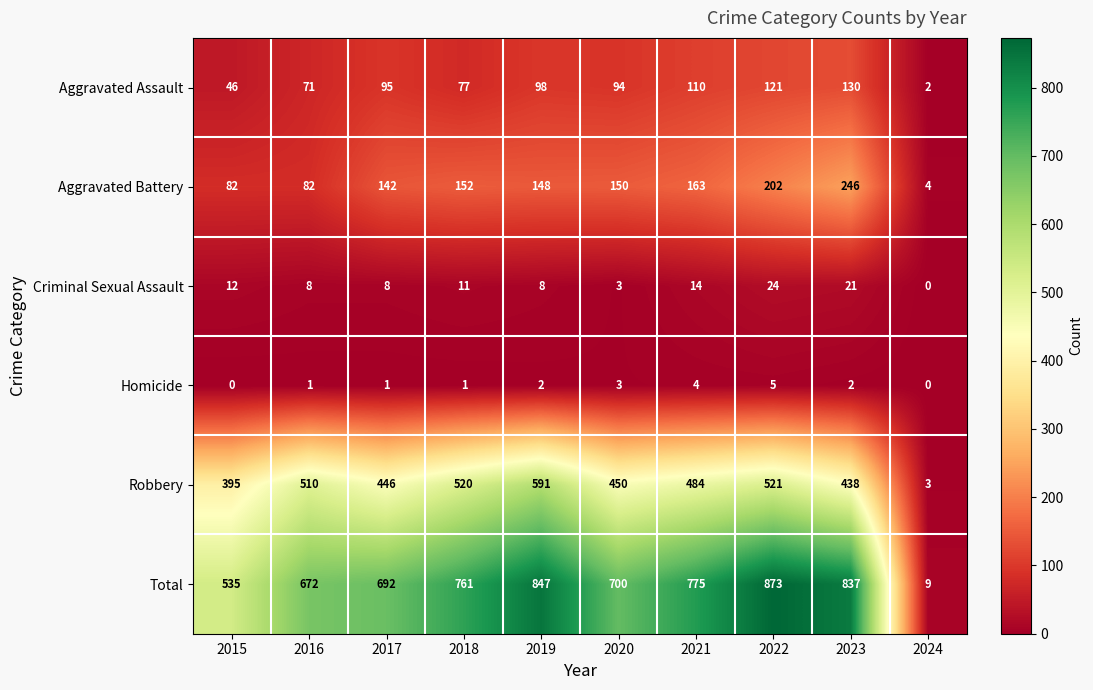

What is the spread (max minus min) of values at 2020?

697